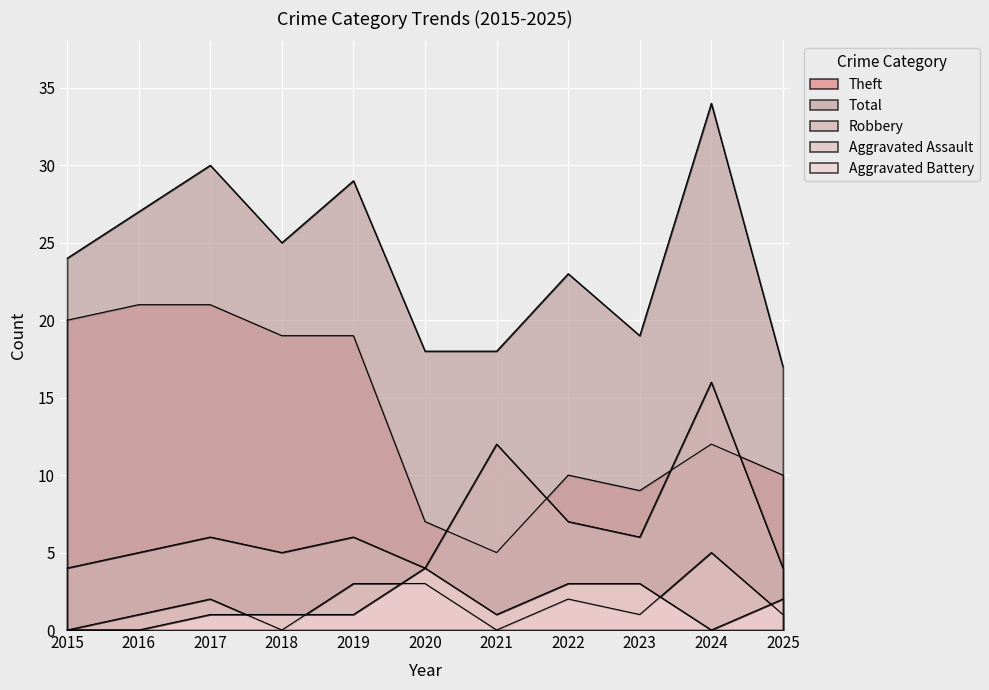

Which series has the widest spread of values?

Total